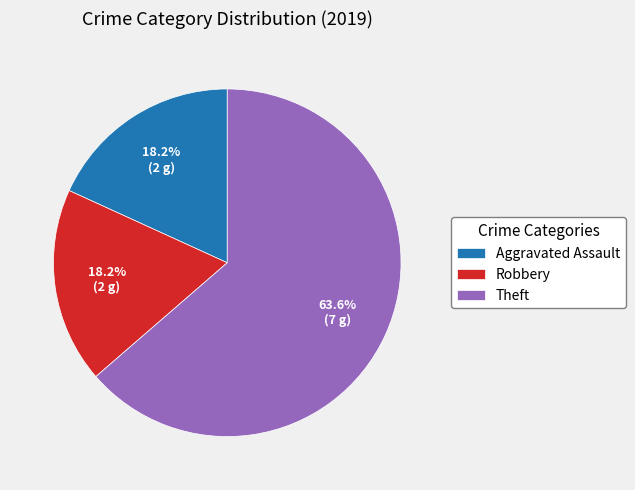

Does any single category account for the majority?

Yes